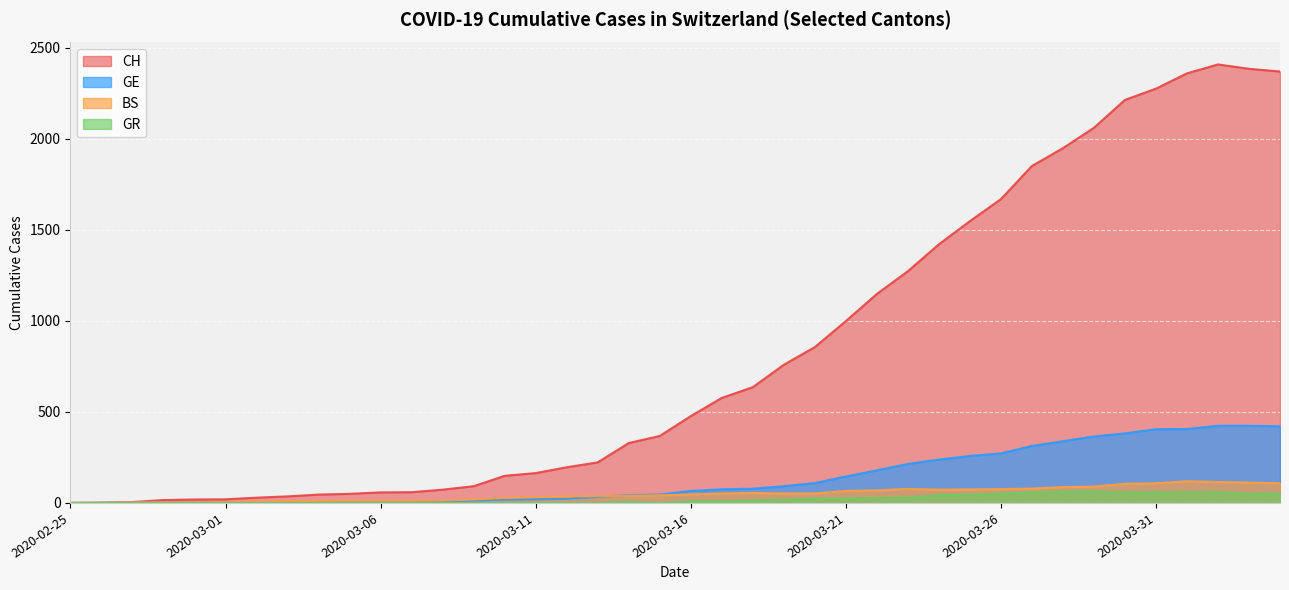

At which label is GR closest to 31?

2020-03-23